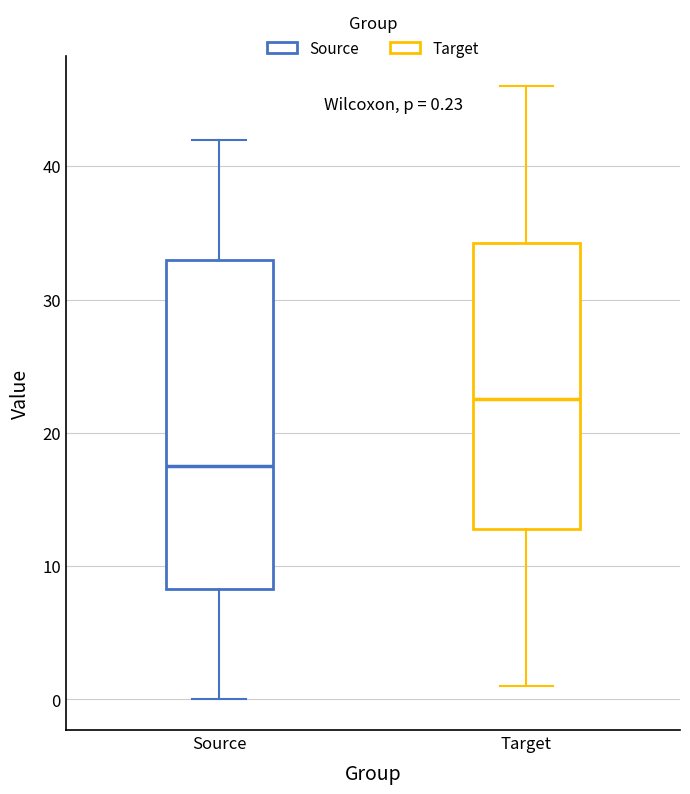

Which box is the tallest, from its lower edge to its upper edge?

Source